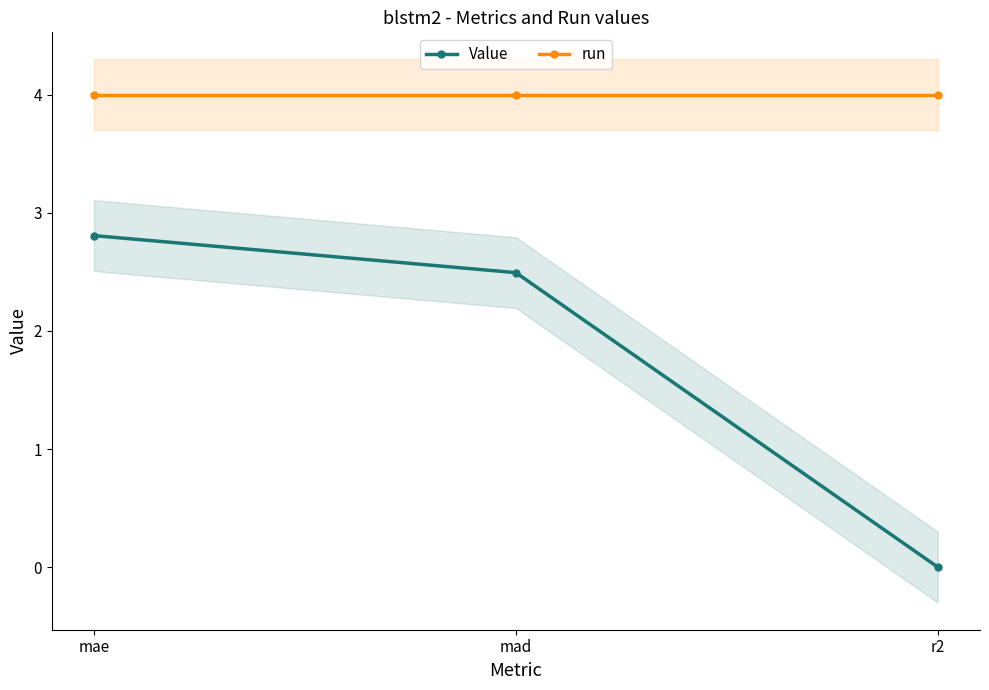

Is the value of Value at mae greater than the value of run at mad?

No